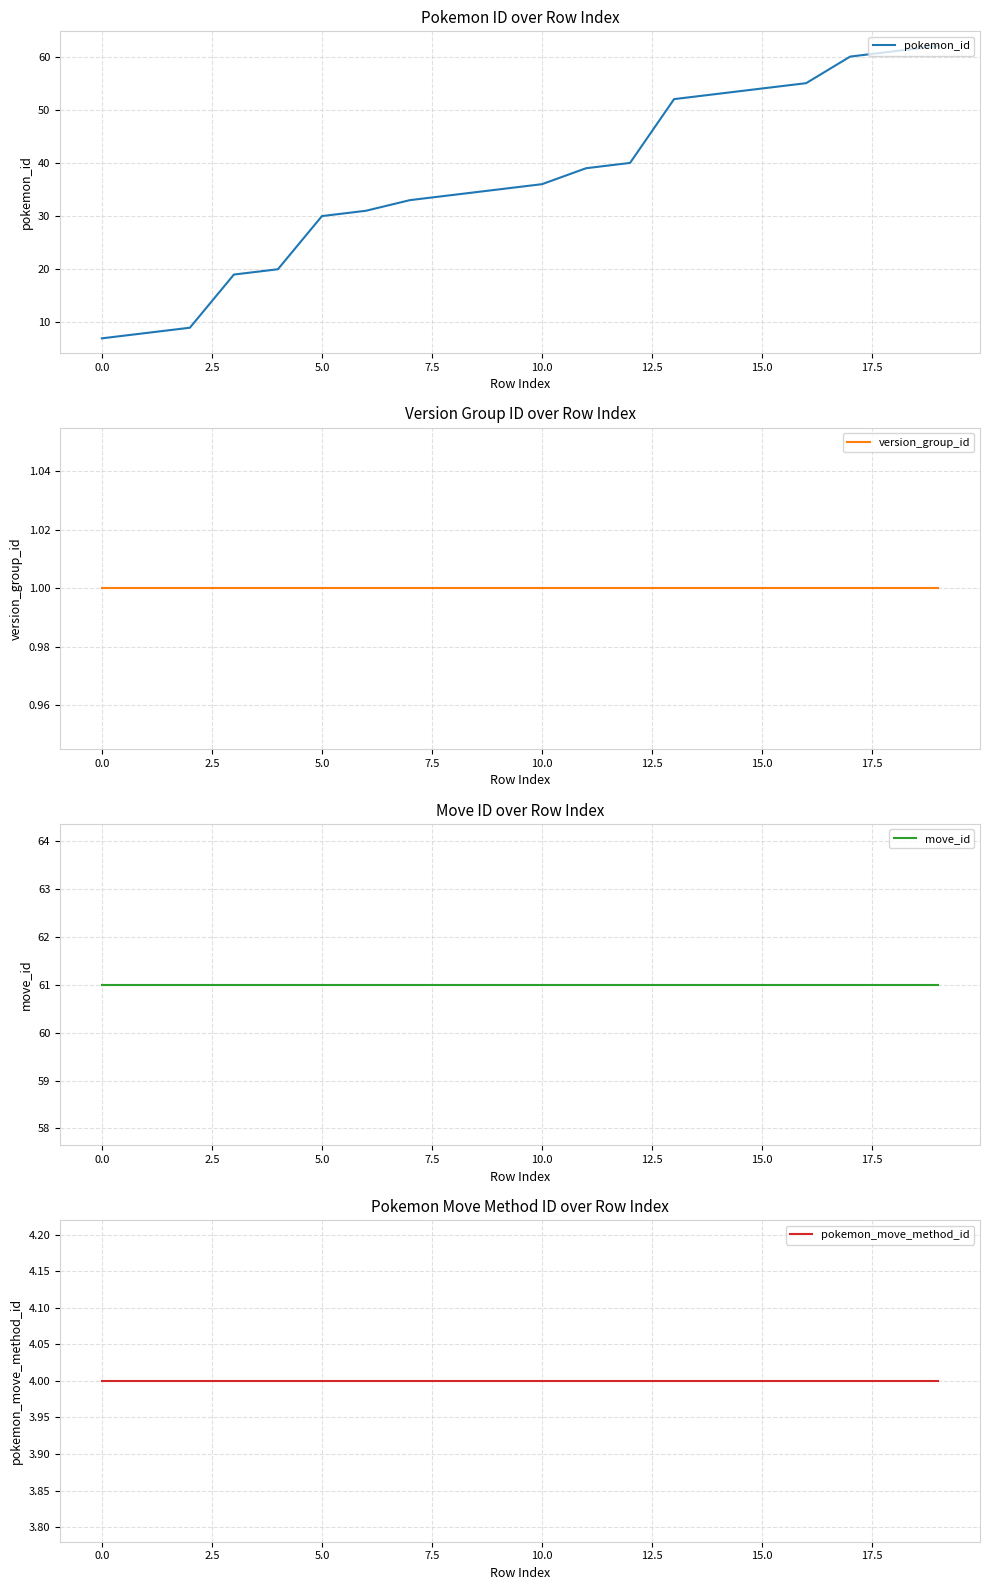

What is the minimum value for move_id?

61